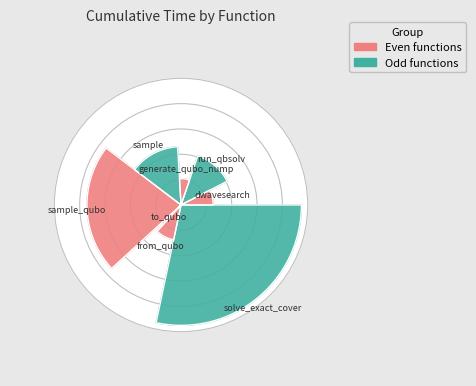

How many slices are in this pie chart?

8